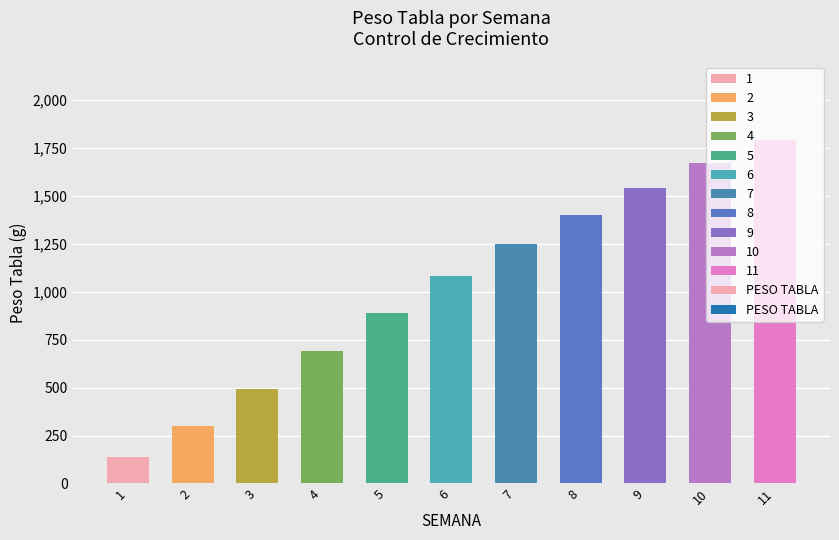

How many bars are there in total?

11